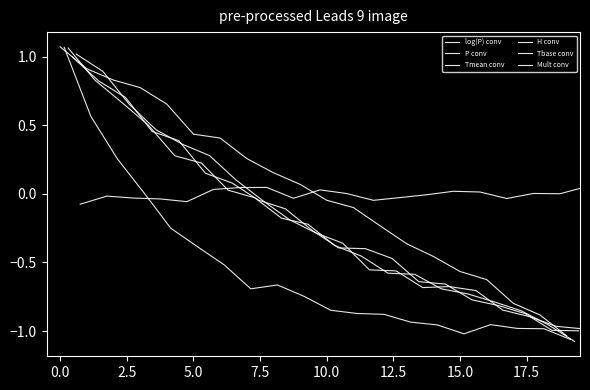

The value of Tmean conv at 13 is -1.0. True or false?

False